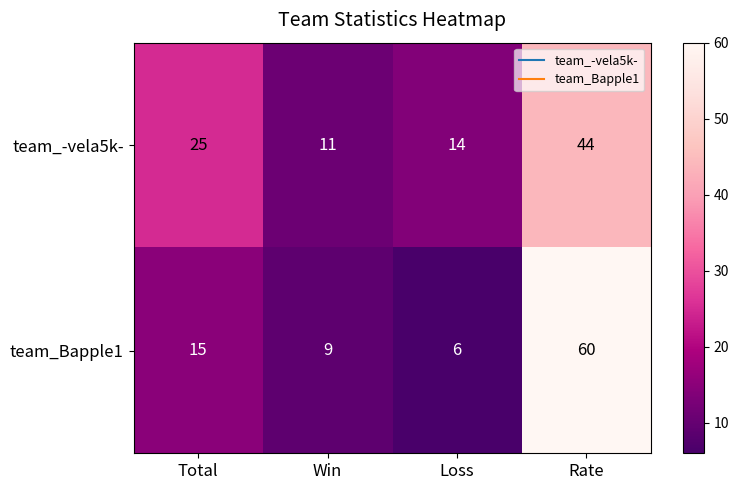

Reading left to right, list all the values displayed in this chart.

team_-vela5k-: Total=25	Win=11	Loss=14	Rate=44
team_Bapple1: Total=15	Win=9	Loss=6	Rate=60